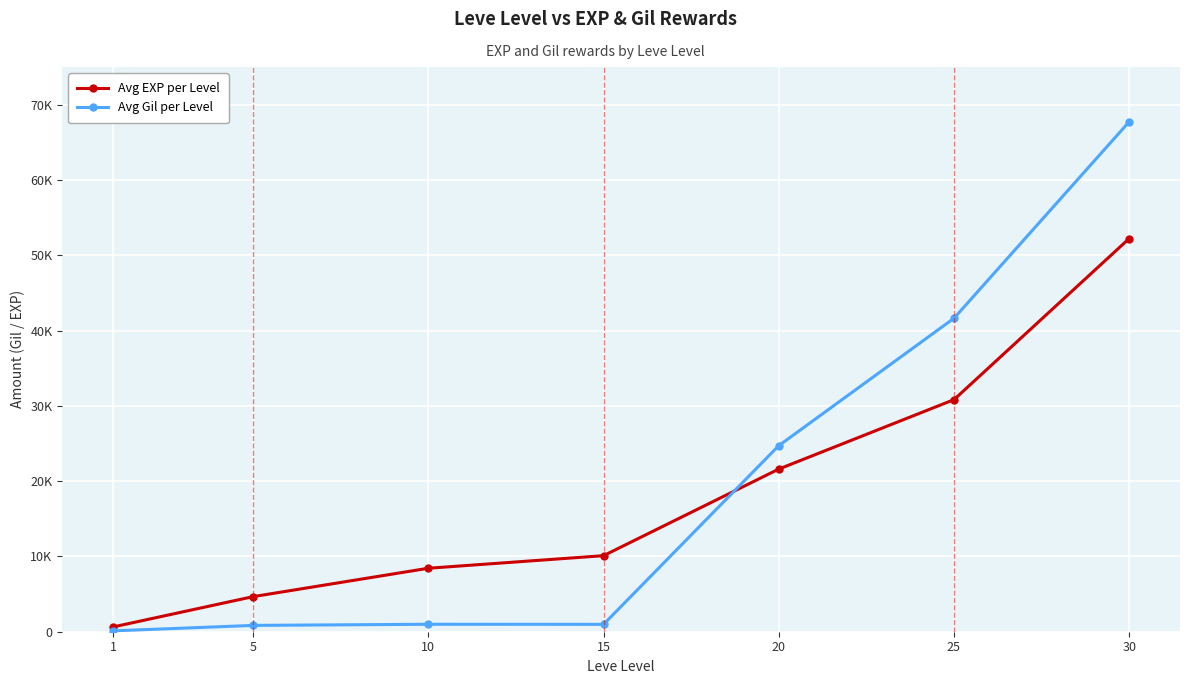

Which series ends up on top after the final intersection of Avg Gil per Level and Avg EXP per Level?

Avg Gil per Level